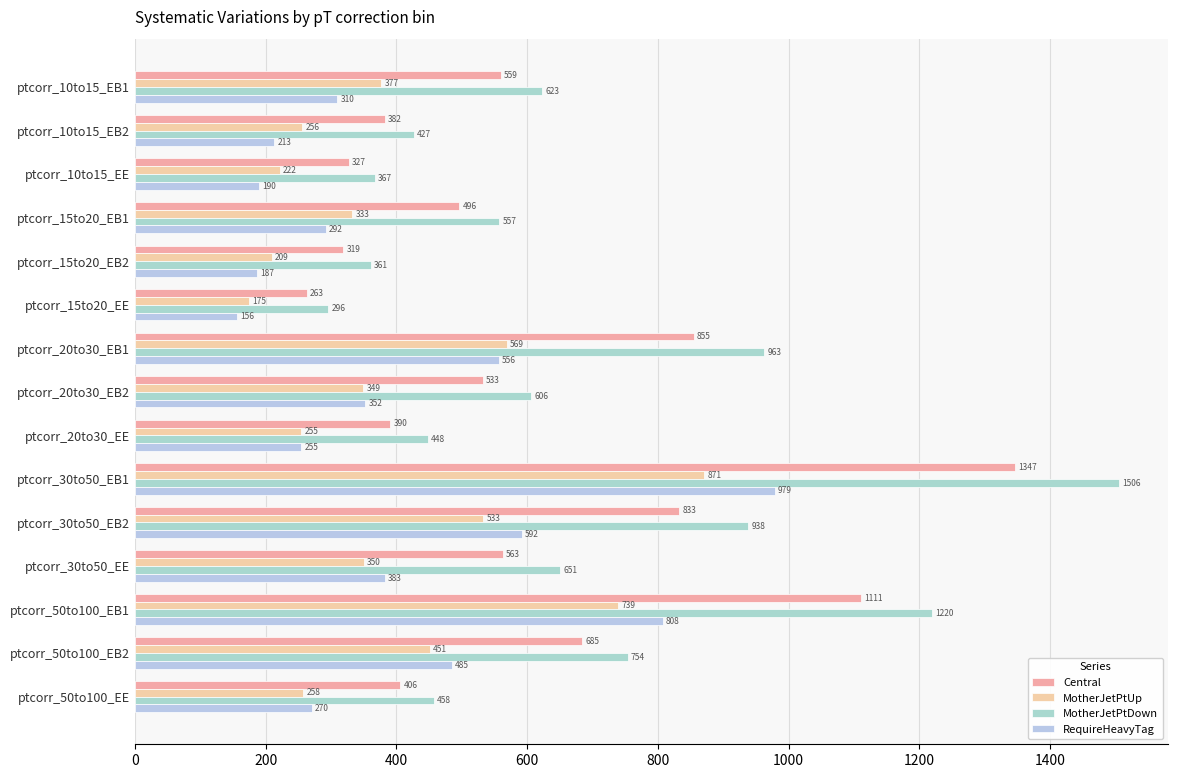

What is the average value of the MotherJetPtUp series?

396.4